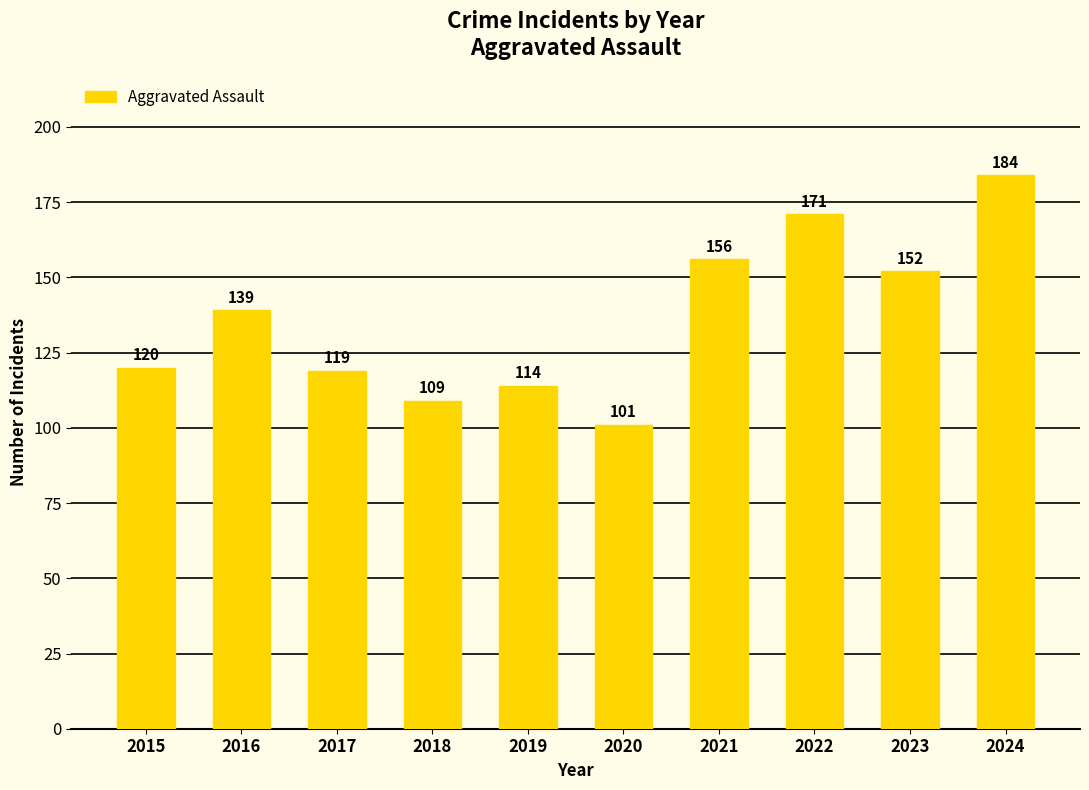

What is the ratio of the value at 2022 to the value at 2020?

1.7